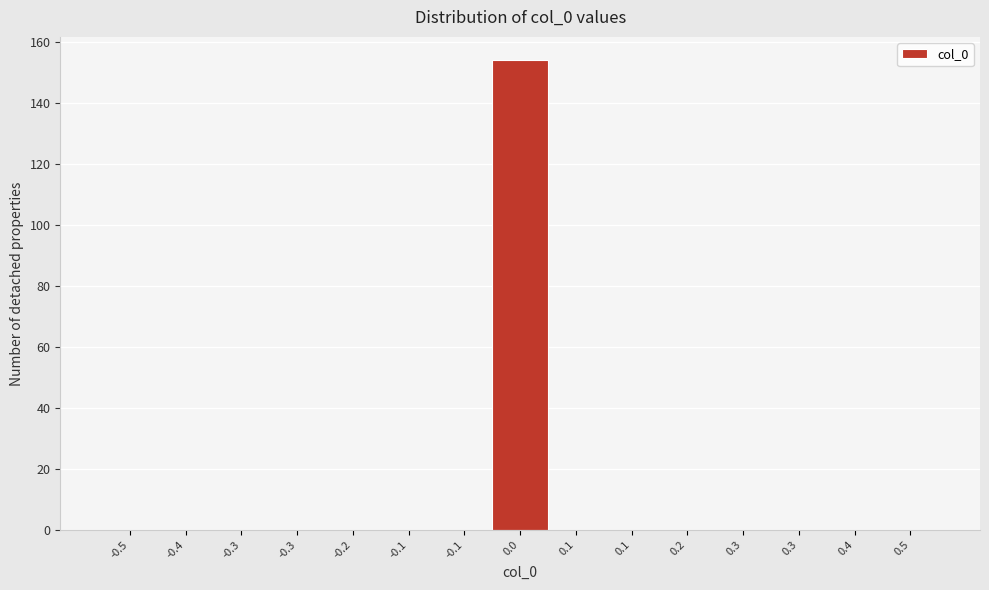

How many categories are shown in the chart?

15